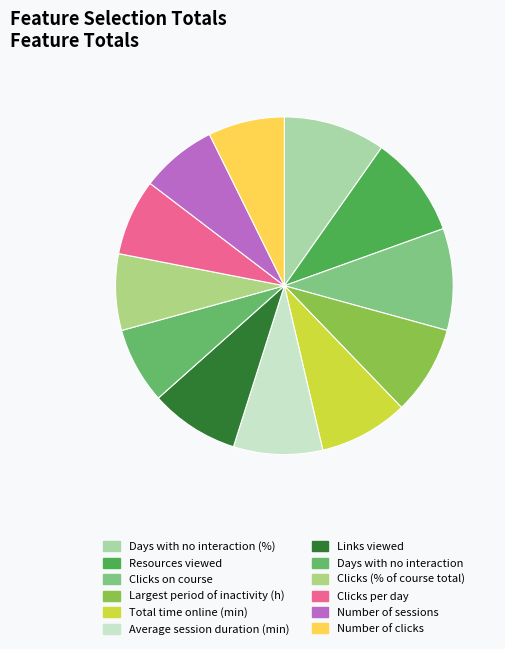

How many slices are in this pie chart?

12